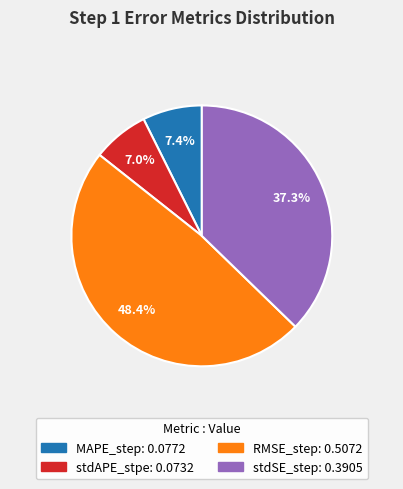

Is it true that stdSE_step is 37% of the pie?

True